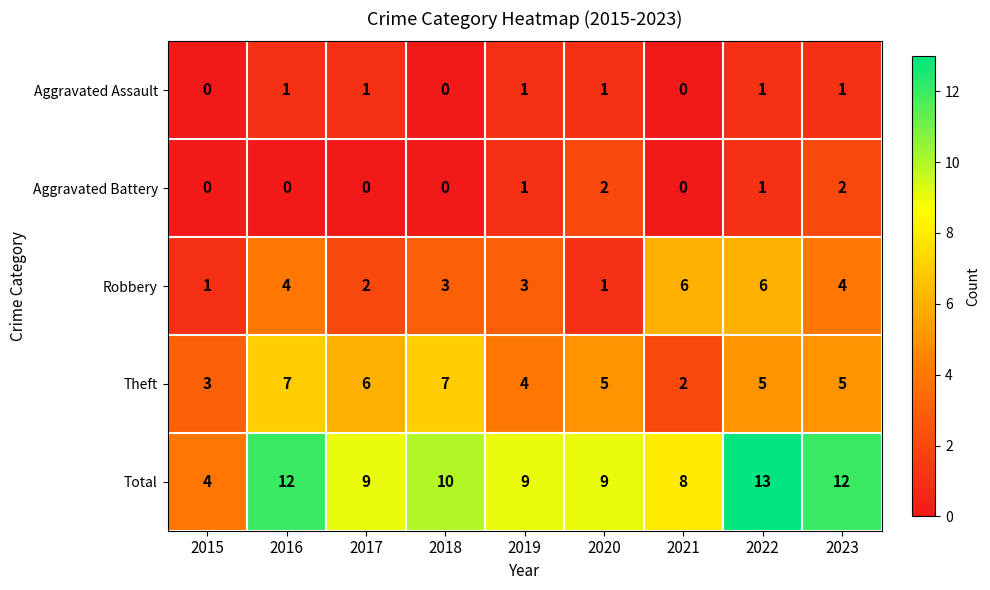

What is the greatest value displayed?

13